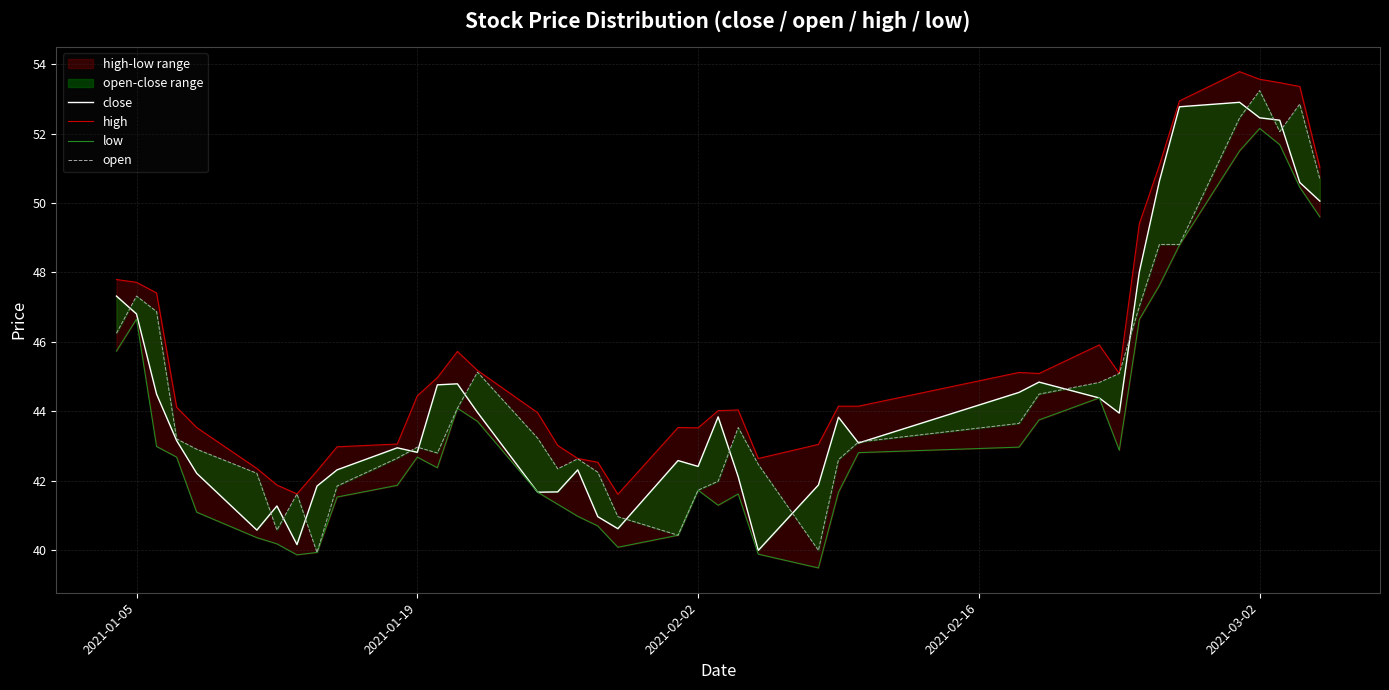

What is the difference between the second highest and second lowest values in the low series?

11.8